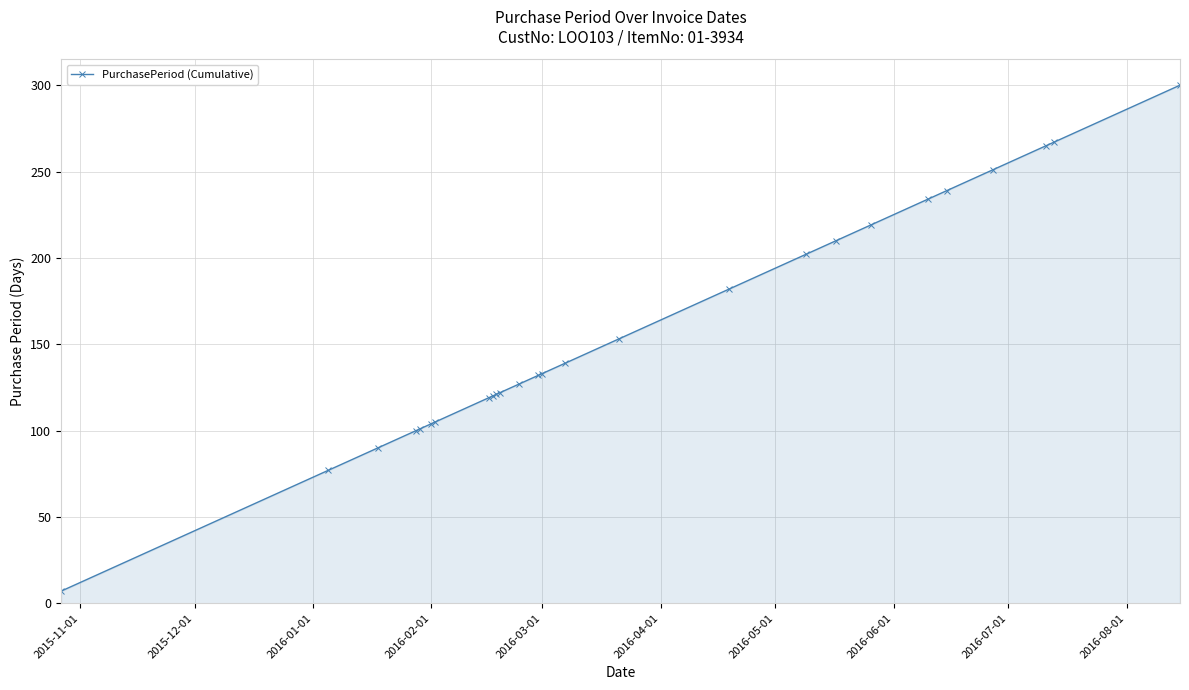

What is the maximum value shown in the chart?

300